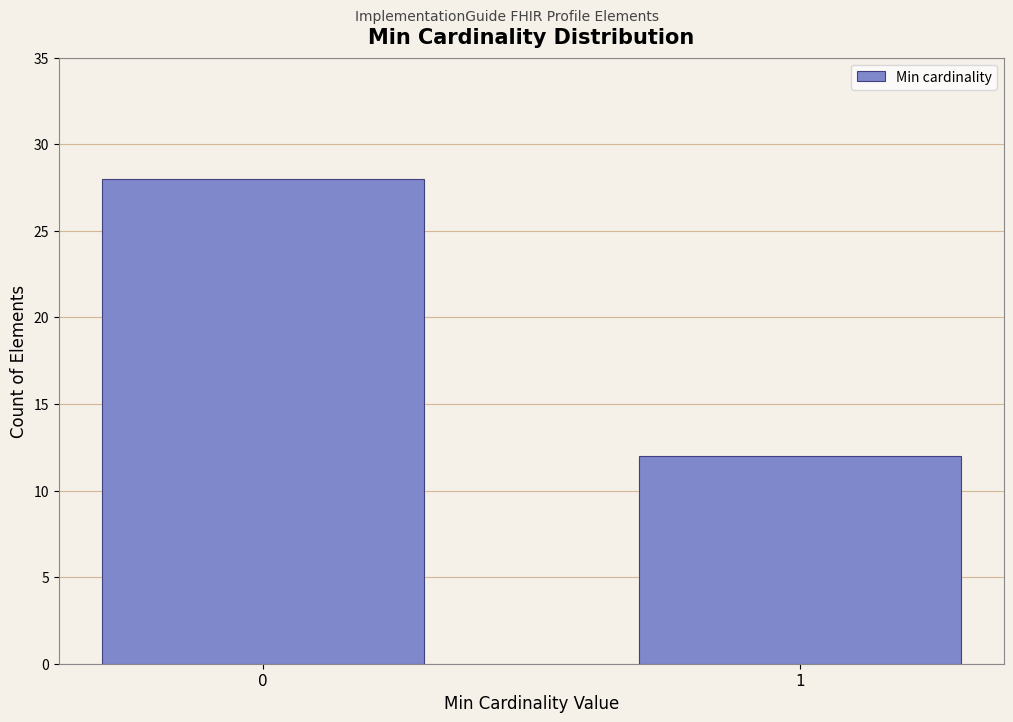

Reading left to right, list all the values displayed in this chart.

0=28	1=12